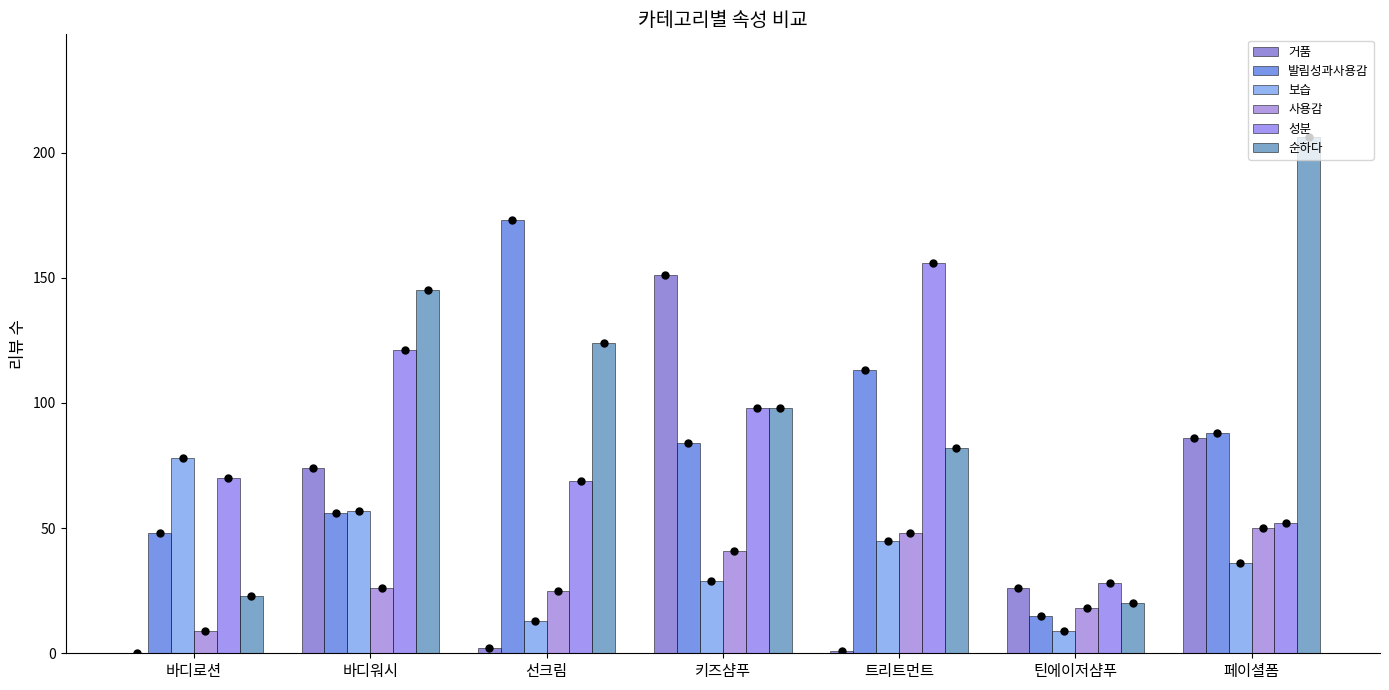

Which has a higher value, 키즈샴푸 or 트리트먼트?

키즈샴푸